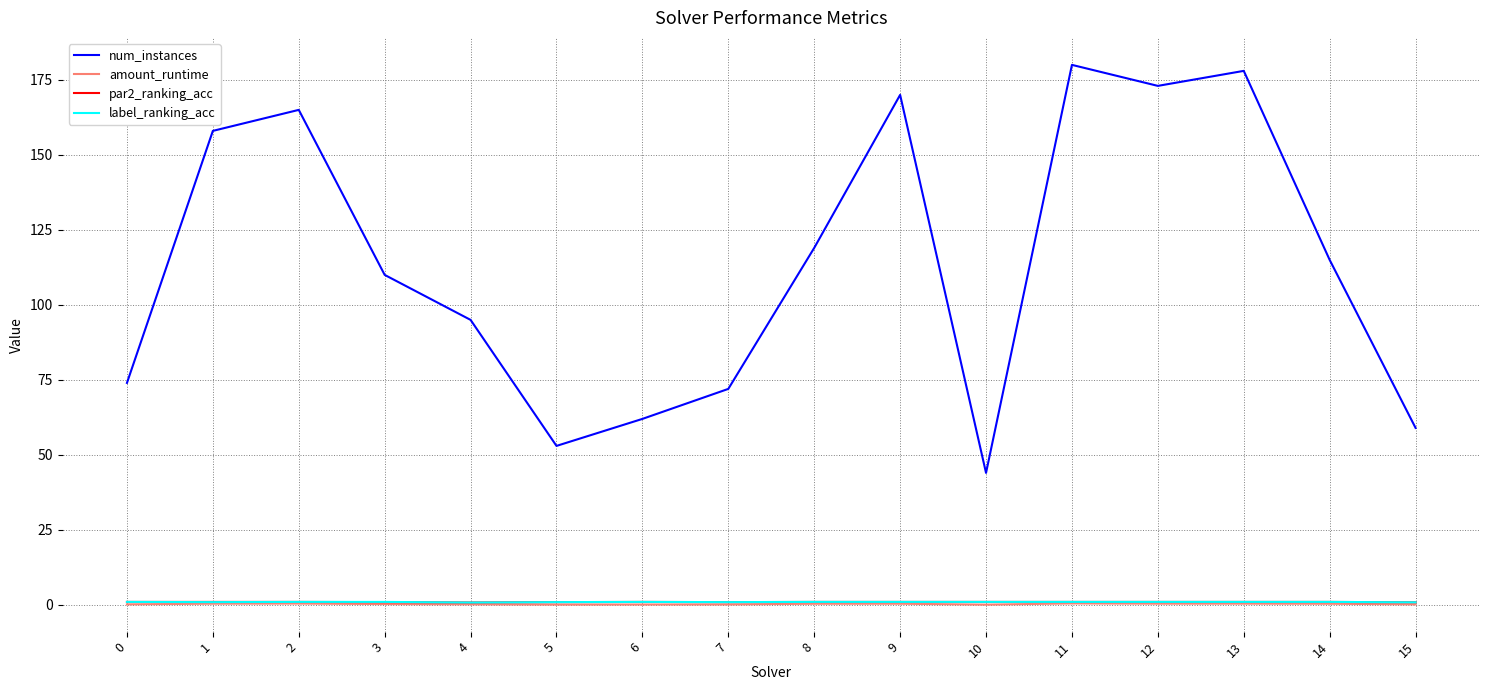

The par2_ranking_acc series shows 1.0 at 13. True or false?

True